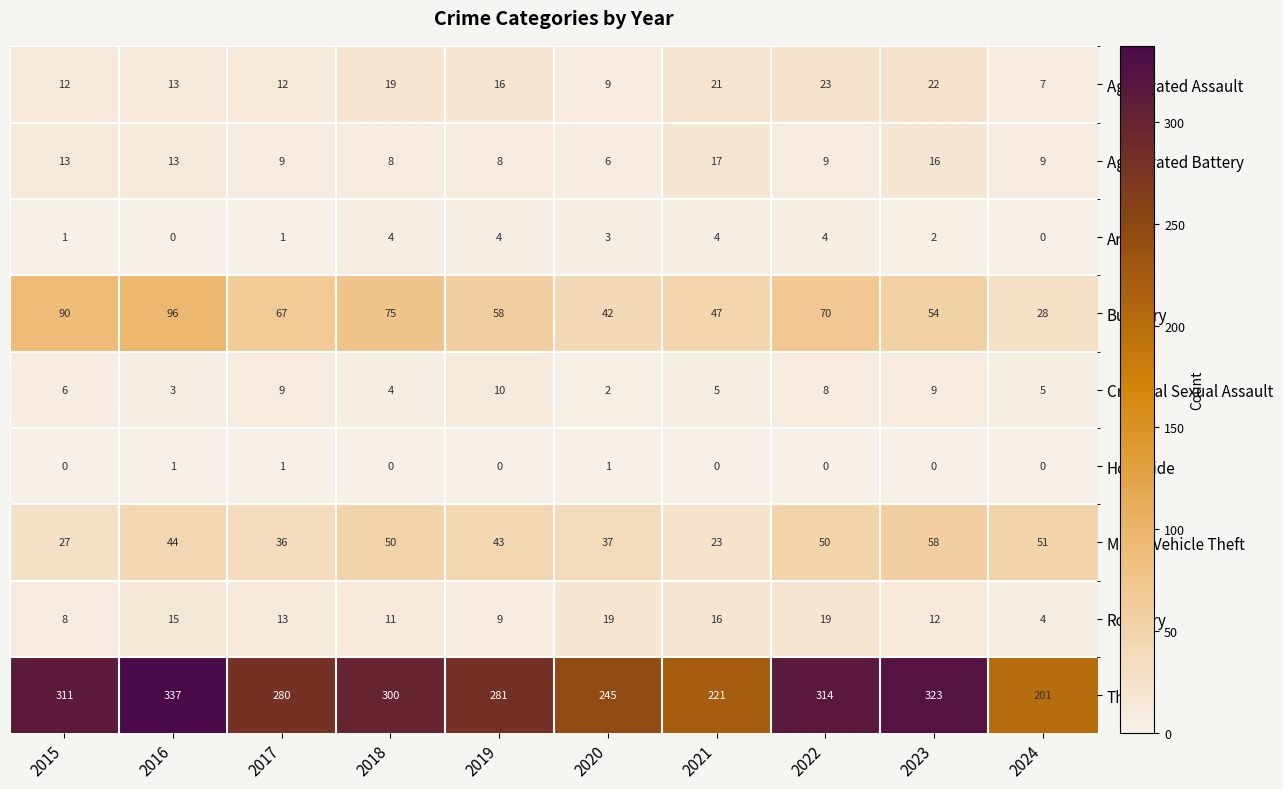

Which series has the largest range (max minus min)?

Theft